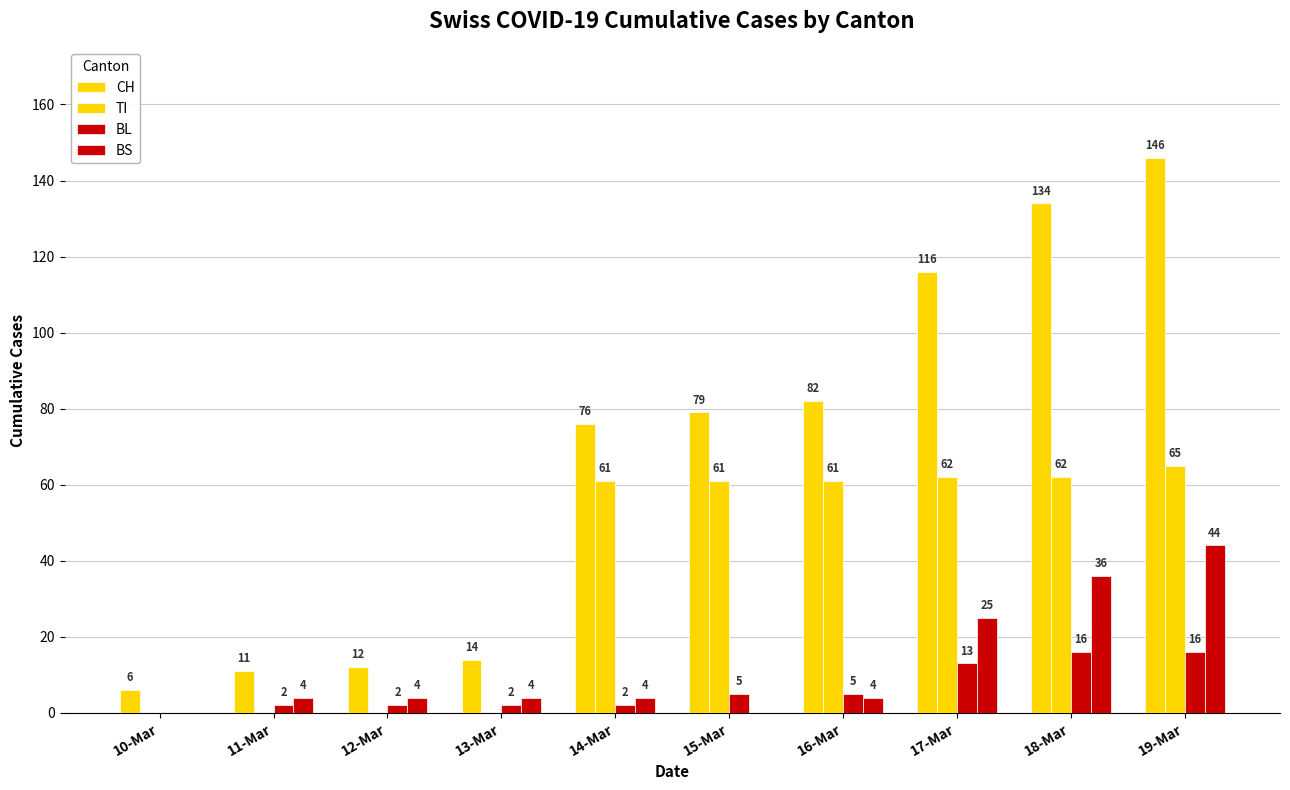

Which series has the widest spread of values?

CH